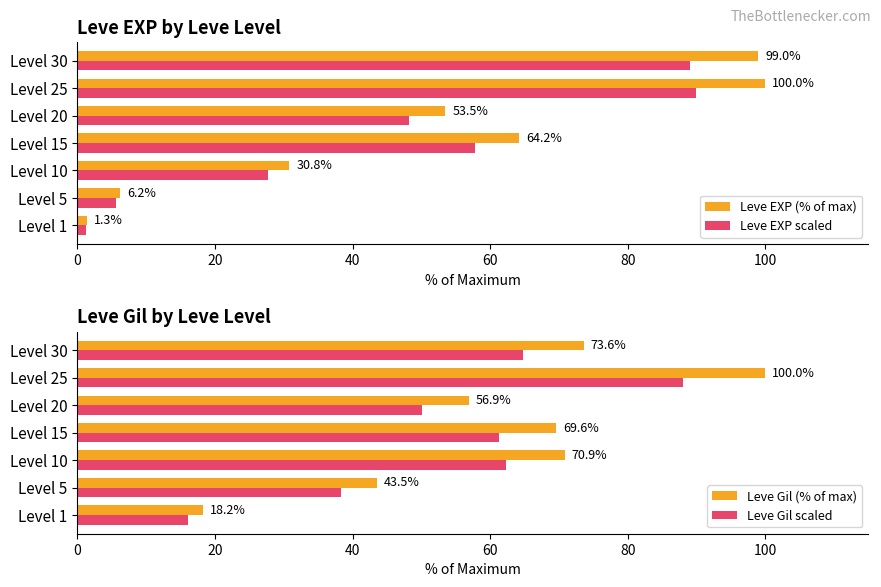

Which category has the highest value in the Leve Gil (% of max) series?

Level 25